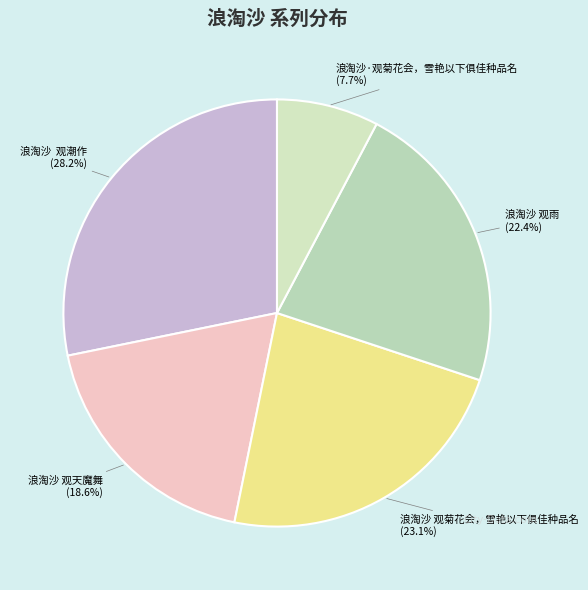

Does 浪淘沙 观雨 account for over 50% of the chart?

No